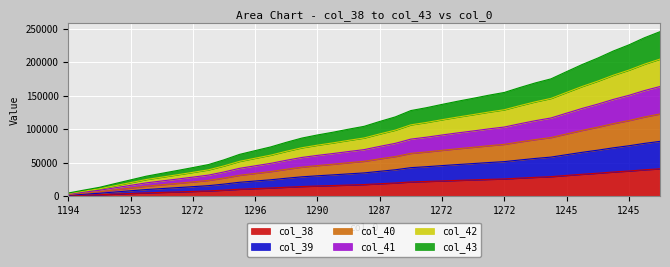

True or false: col_42 and col_38 intersect in this chart.

False